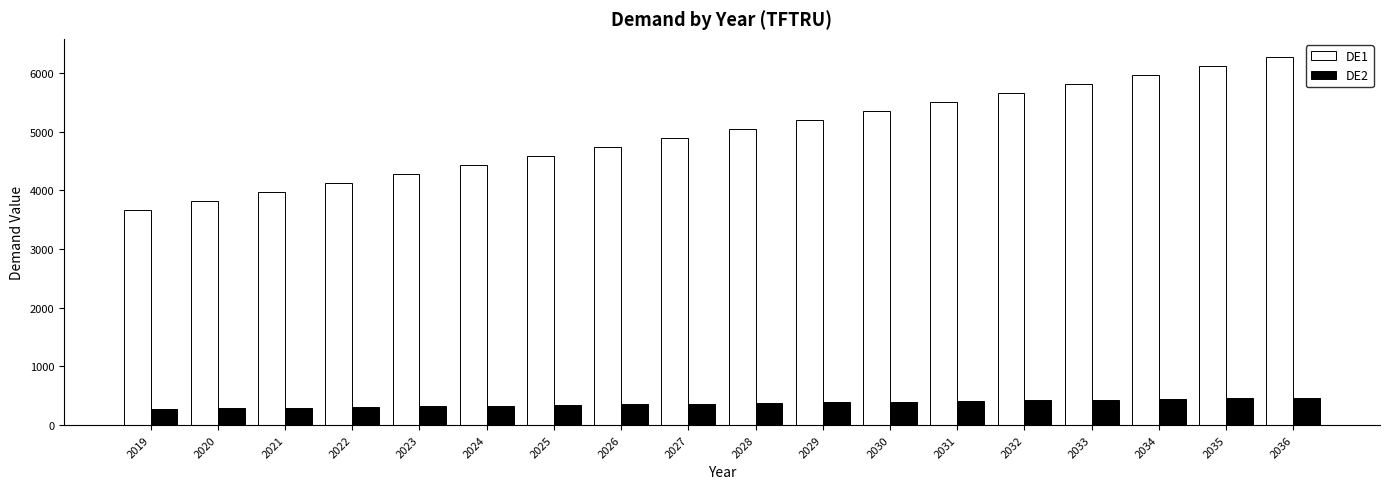

How many categories are shown in the chart?

18